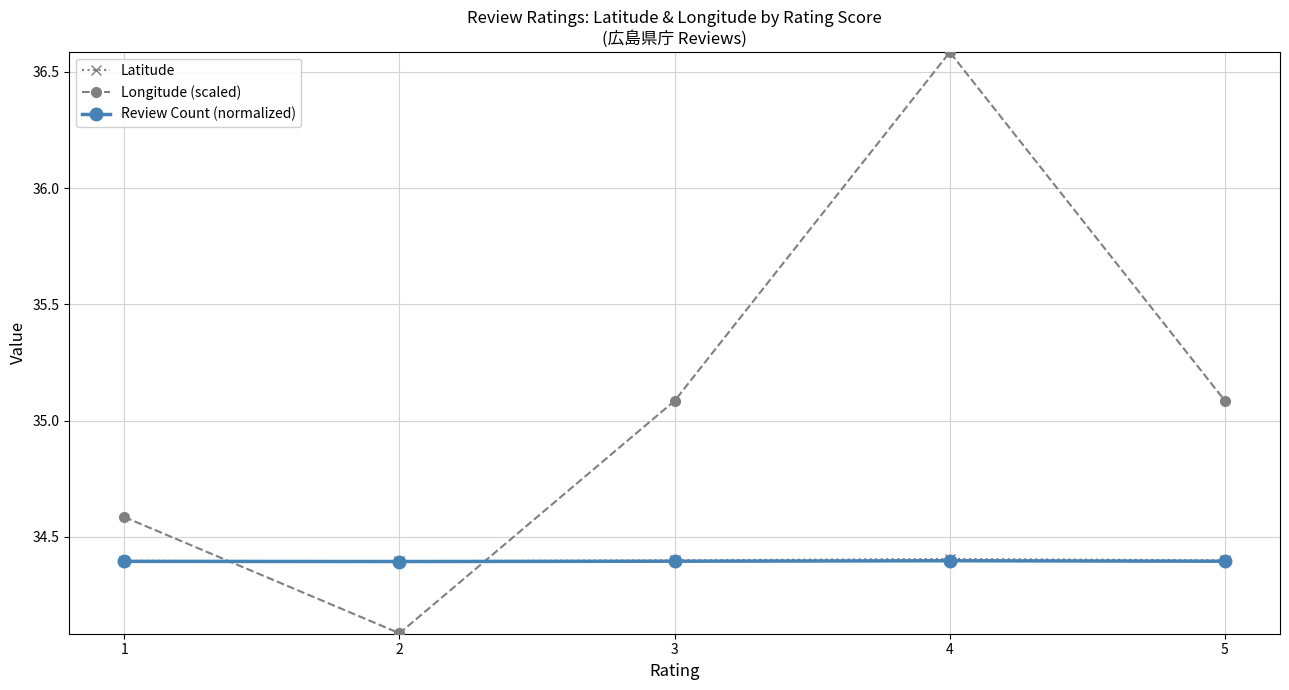

At how many categories does at least one series exceed 34?

5